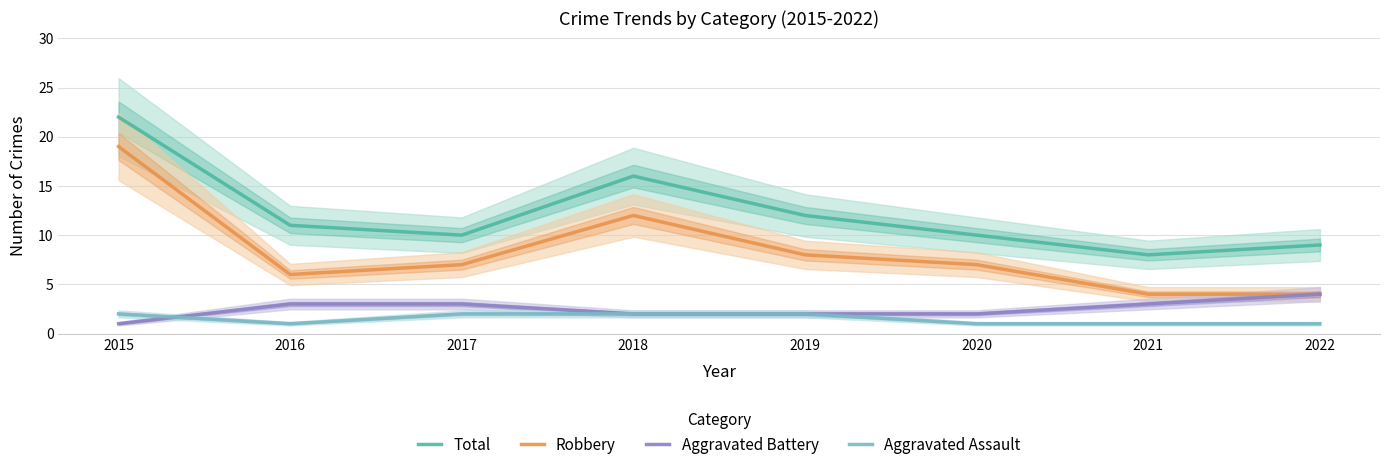

Reading left to right, extract all data points from this chart.

Total: 22	11	10	16	12	10	8	9
Robbery: 19	6	7	12	8	7	4	4
Aggravated Battery: 1	3	3	2	2	2	3	4
Aggravated Assault: 2	1	2	2	2	1	1	1